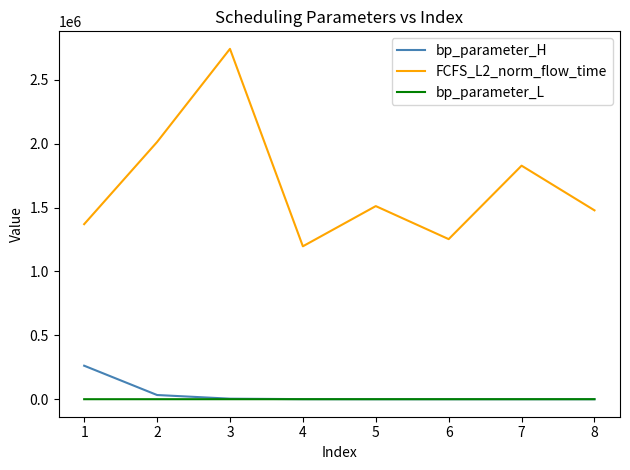

What is the difference between the second highest and minimum values in the FCFS_L2_norm_flow_time series?

816034.5